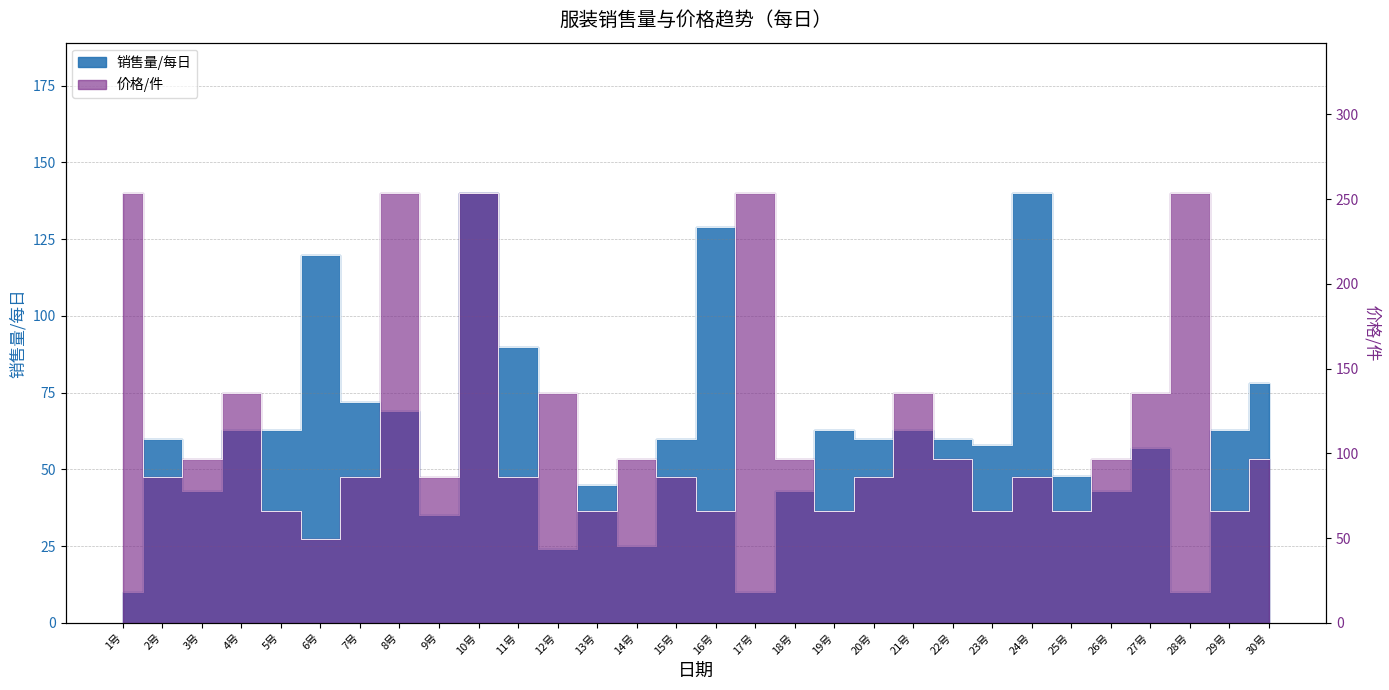

True or false: 销售量/每日 has a value of 5.3 at 1号.

False